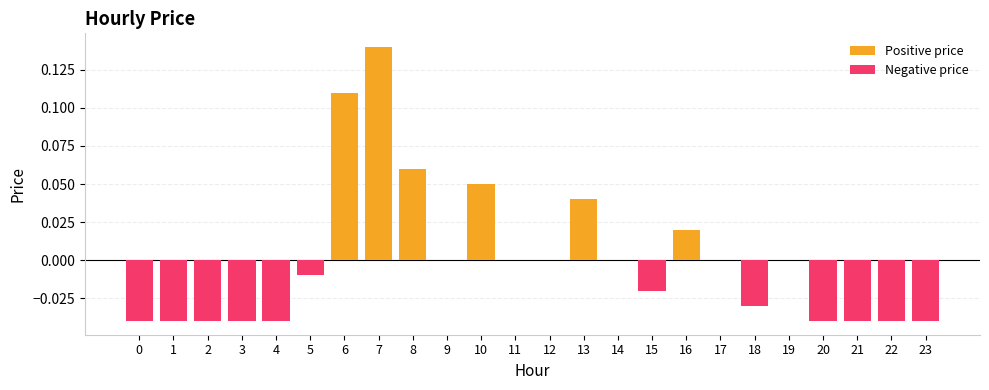

Which category has the highest value in the Positive price series?

7